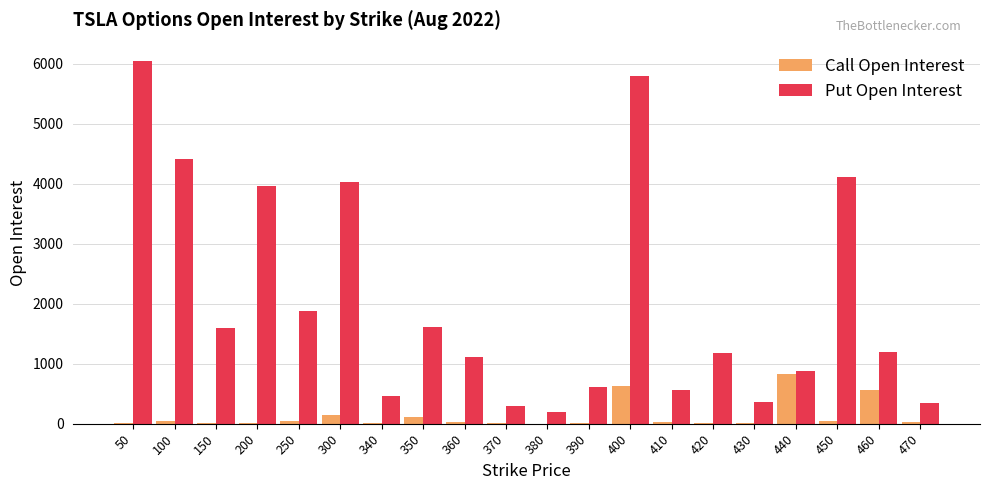

What is the maximum value for Call Open Interest?

827